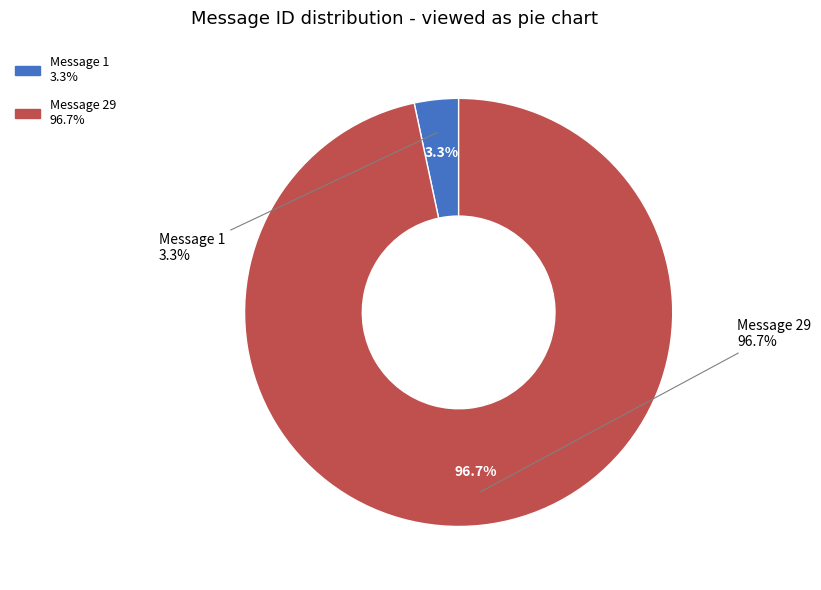

Combined, what portion of the pie is Message 1 and Message 29?

100.0%